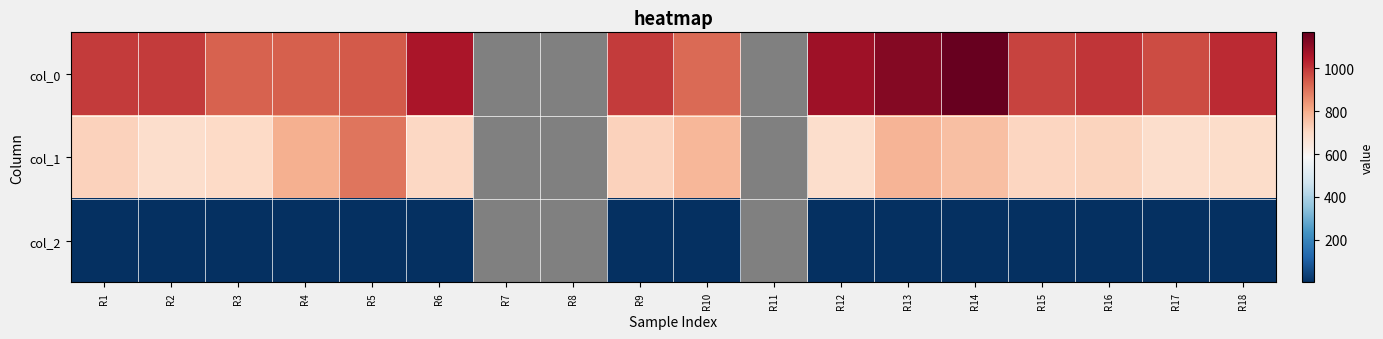

Rank the series at R17 from highest to lowest value.

col_0, col_1, col_2